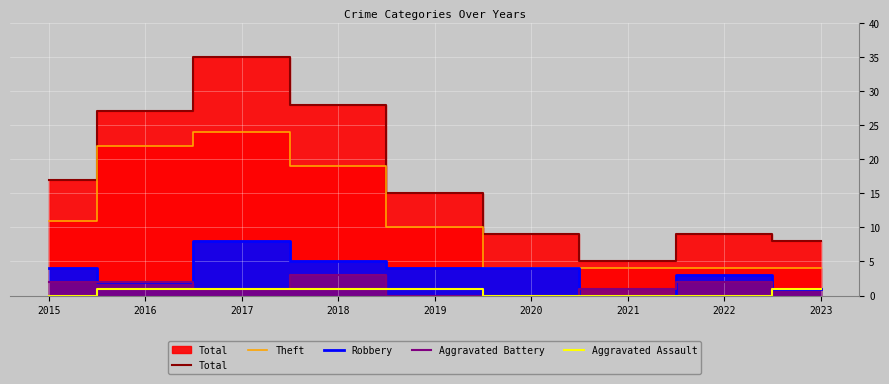

Is the value of Aggravated Assault at 2018 greater than the value of Aggravated Battery at 2019?

Yes